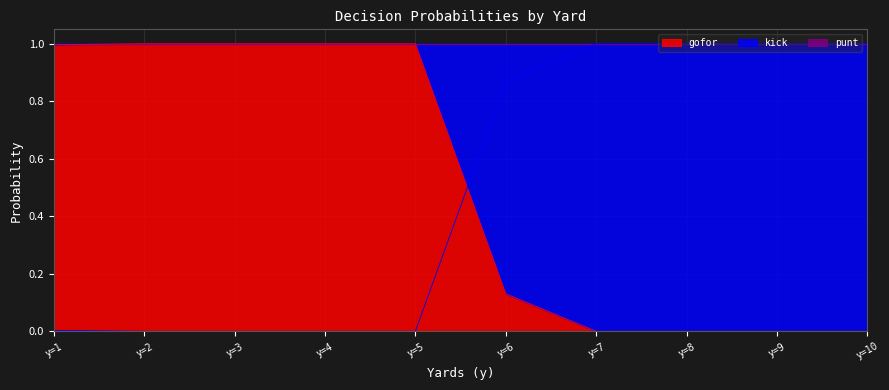

What is the maximum value for gofor?

1.0